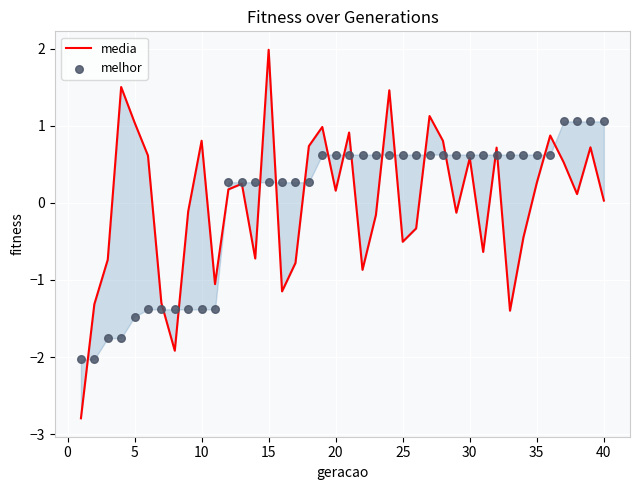

Which series has the largest Y range (max minus min)?

media